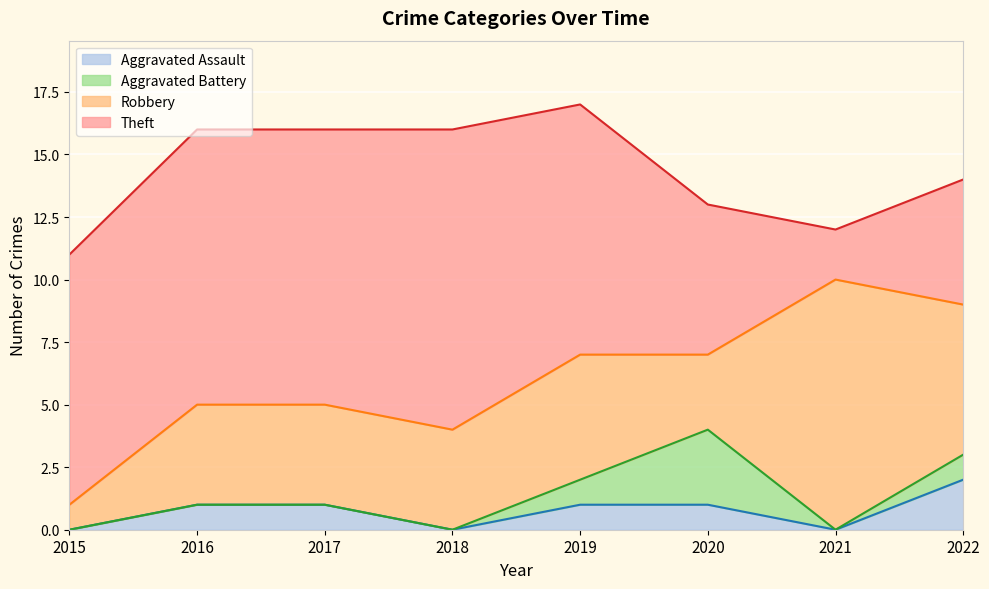

Which has a higher value, 2015 or 2017?

2017